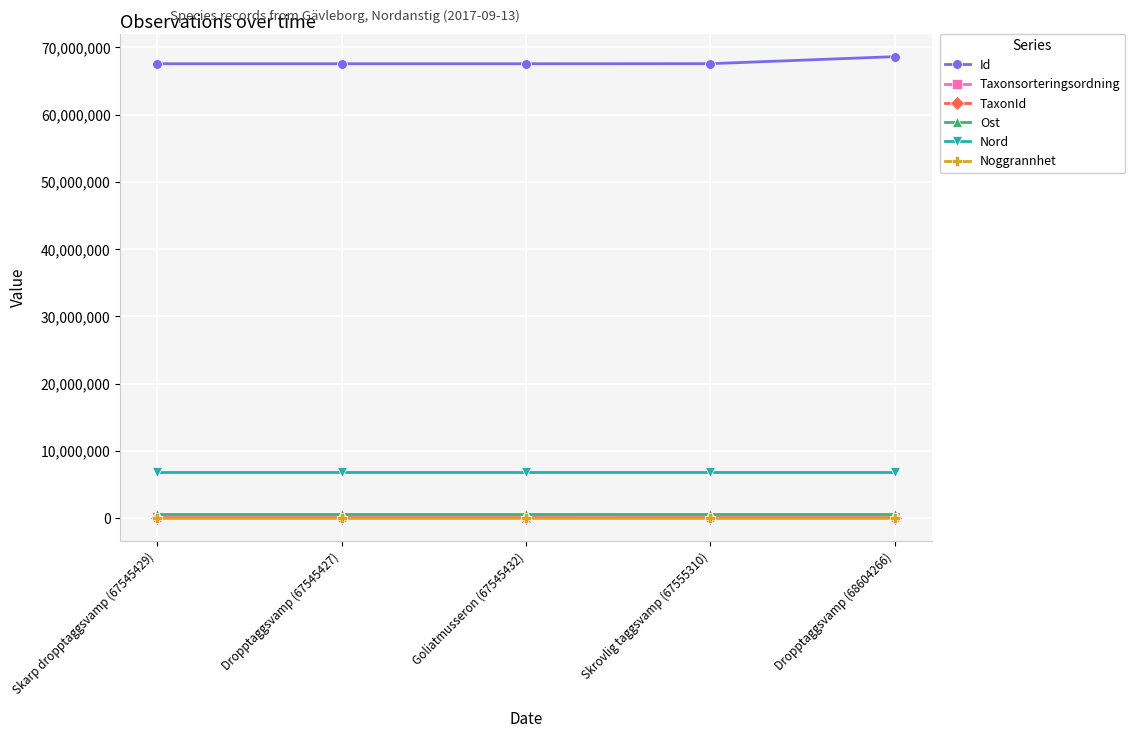

The Id series shows 68604266.0 at Dropptaggsvamp (68604266). True or false?

True